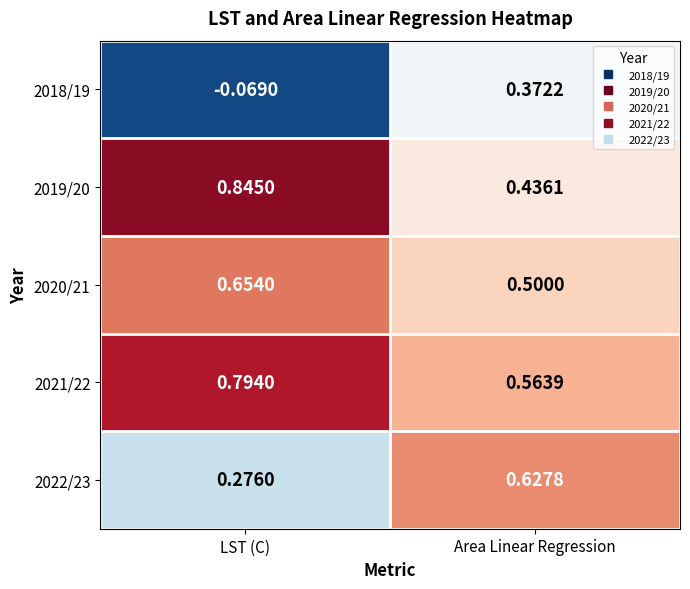

Which series has the widest spread of values?

2018/19